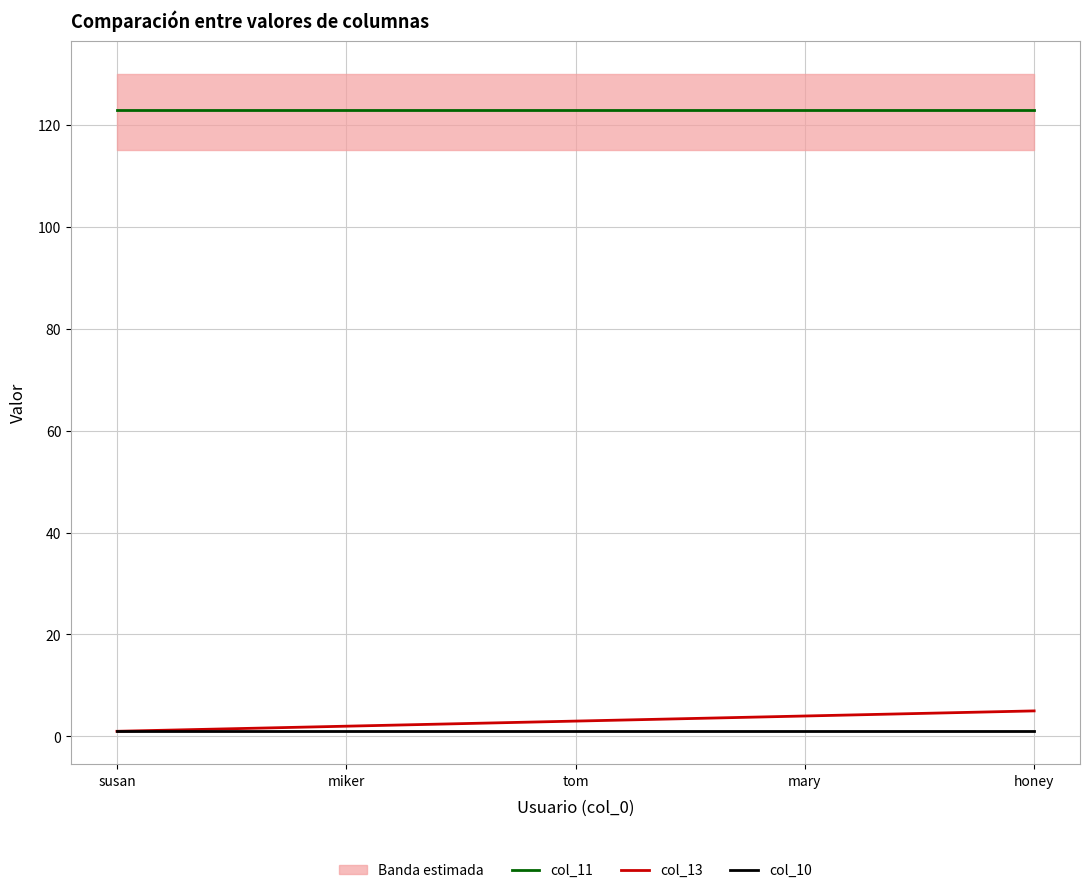

True or false: col_13 and col_10 intersect in this chart.

False